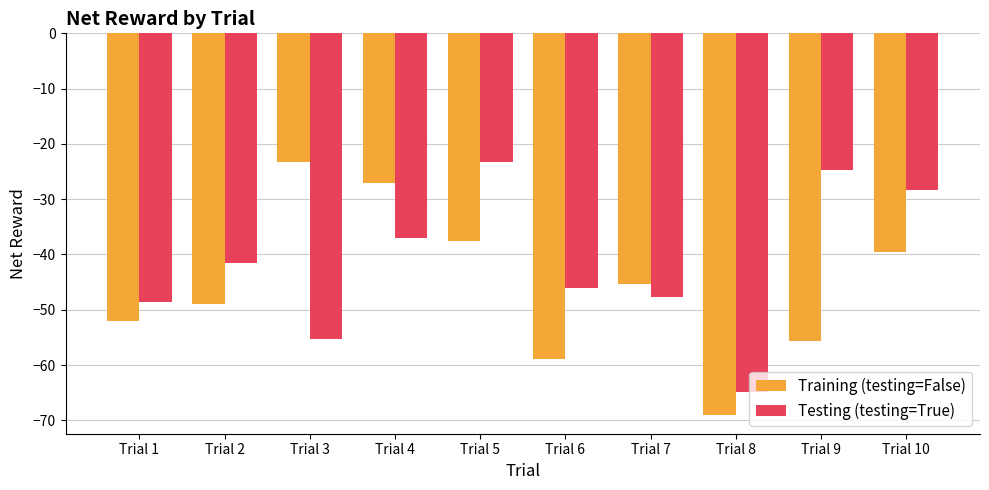

Rank the categories by Testing (testing=True) value from highest to lowest.

Trial 5, Trial 9, Trial 10, Trial 4, Trial 2, Trial 6, Trial 7, Trial 1, Trial 3, Trial 8